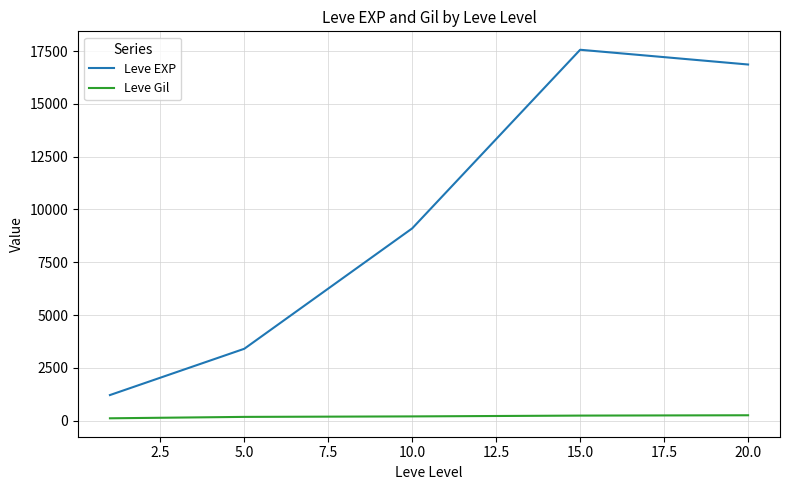

True or false: Leve Gil and Leve EXP intersect in this chart.

False